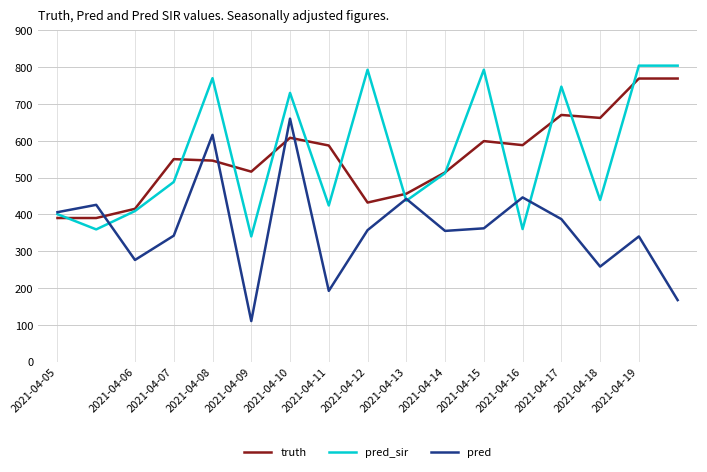

True or false: truth and pred cross at least once.

True